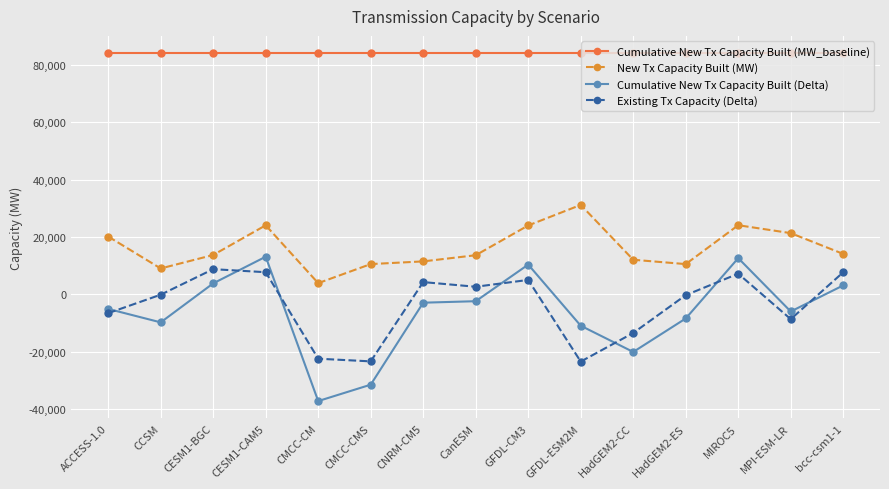

What is the average value of the Cumulative New Tx Capacity Built (Delta) series?

-6104.4